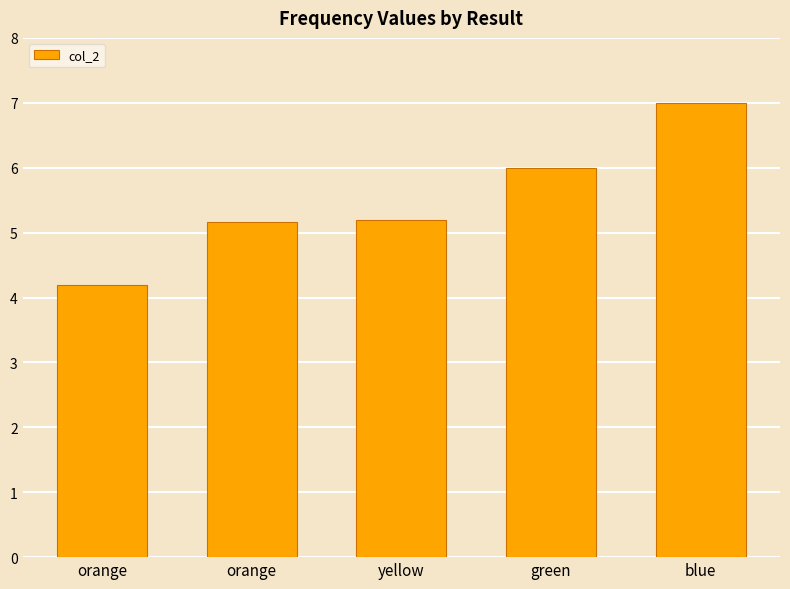

What is the sum of all values?

27.6